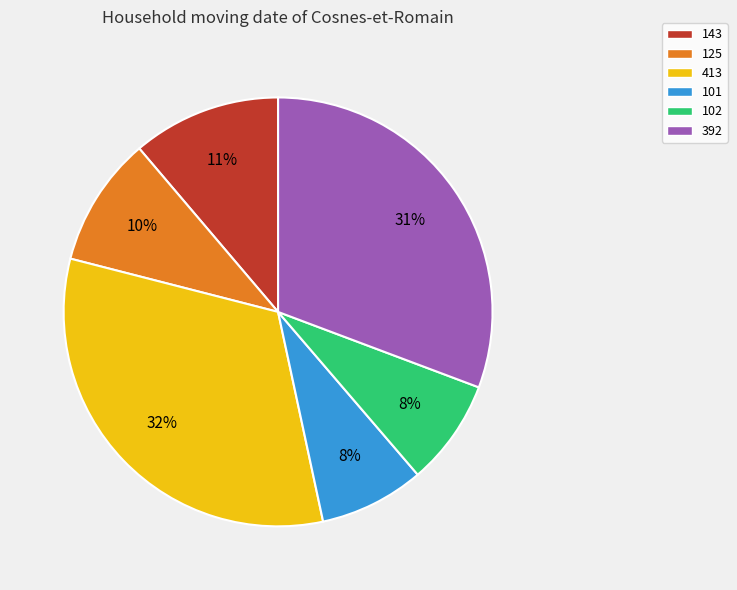

Does 102 account for over 50% of the chart?

No